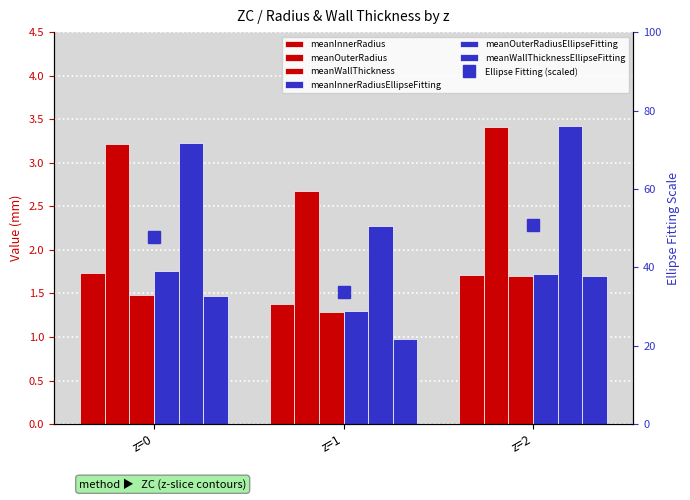

At how many categories does at least one series exceed 2?

3